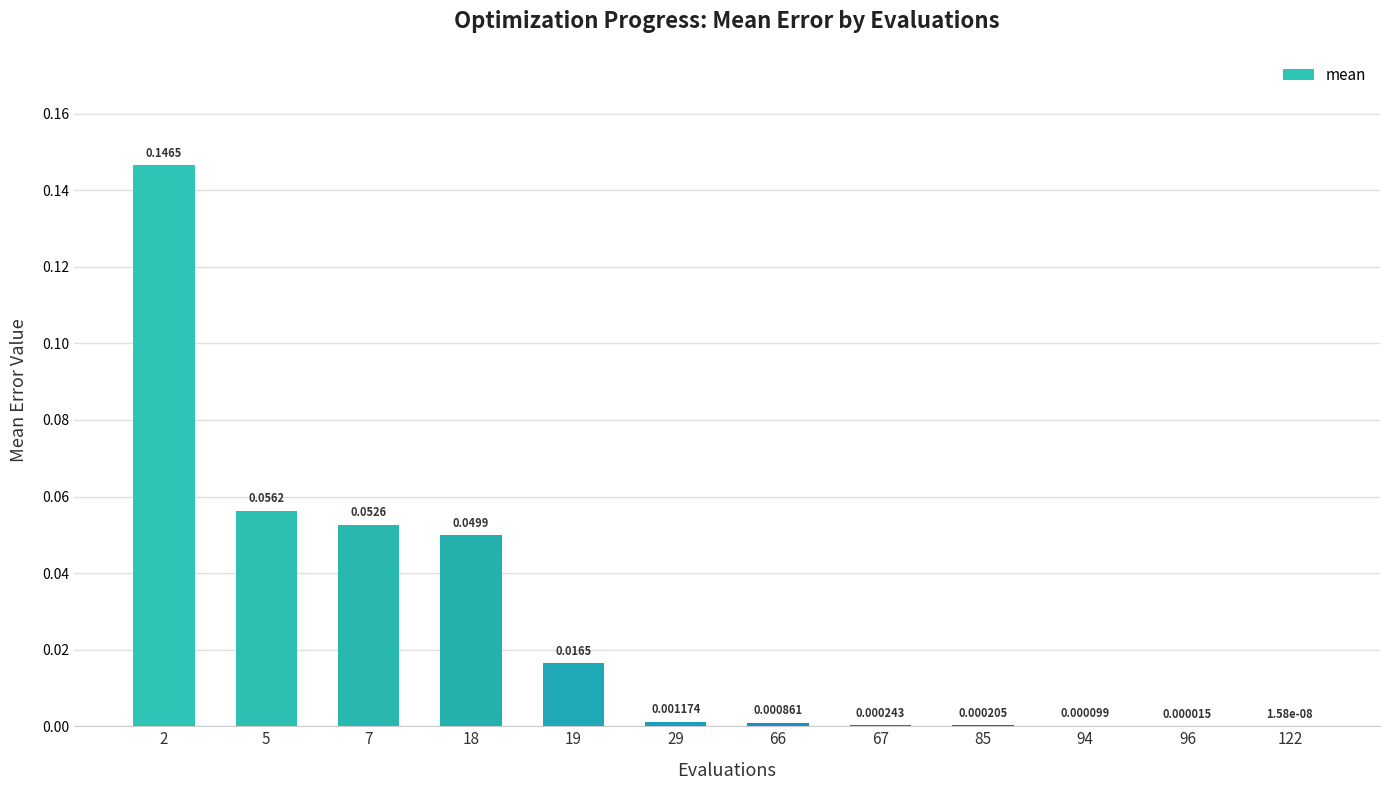

What is the sum of all values?

0.3